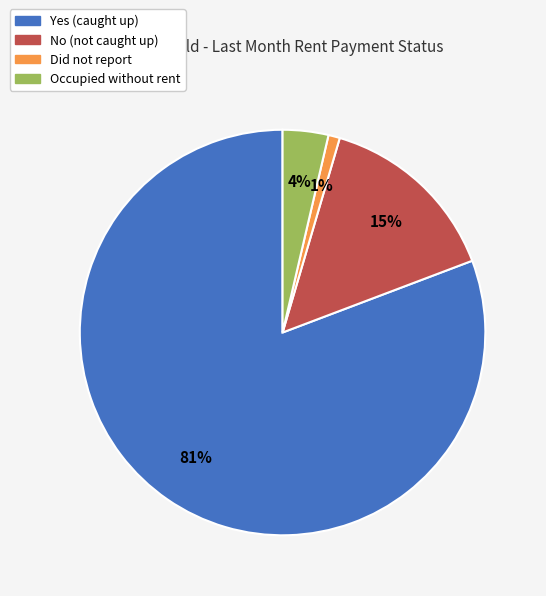

Combined, do Did not report and Yes (caught up) account for over 50%?

Yes